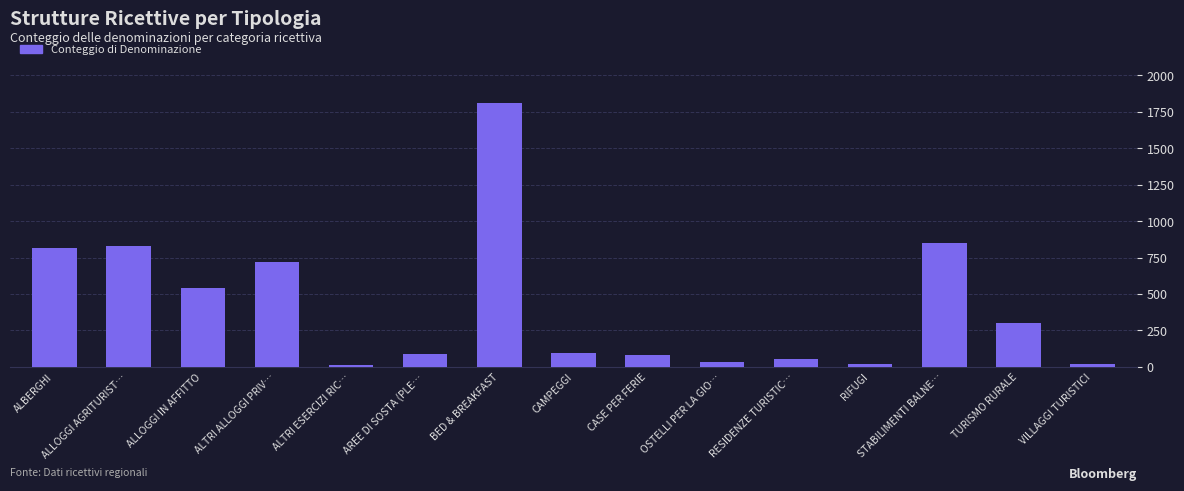

What is the difference between the maximum and minimum values?

1795